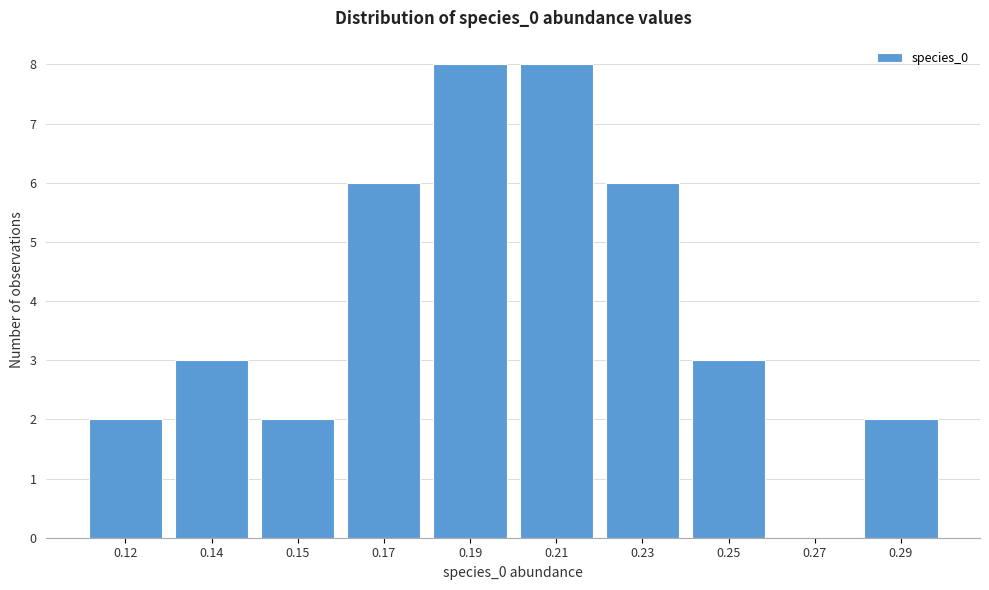

Reading left to right, transcribe all the data shown in this chart.

0.12=2	0.14=3	0.15=2	0.17=6	0.19=8	0.21=8	0.23=6	0.25=3	0.27=0	0.29=2